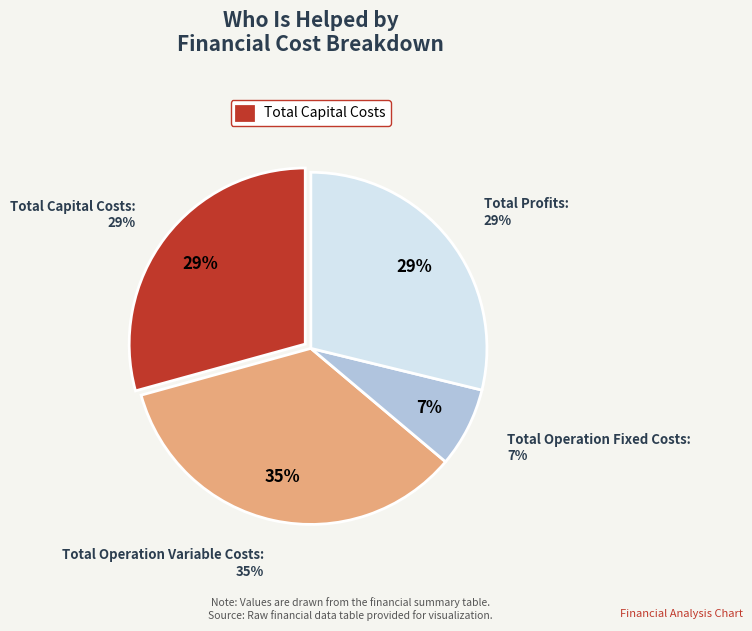

True or false: Total Capital Costs accounts for 29% of the total.

True